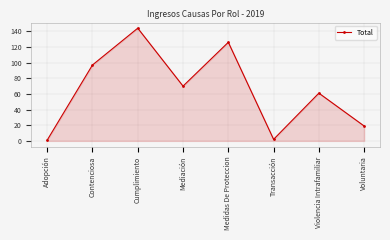

Where does the data first go above 70?

Contenciosa